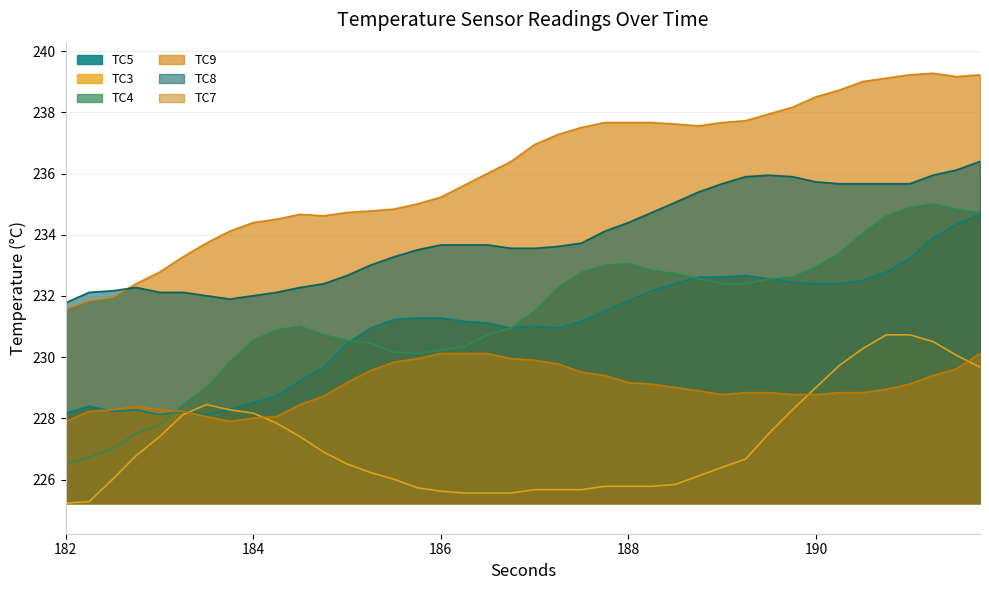

True or false: TC9 has more than 1 interior local peaks.

True